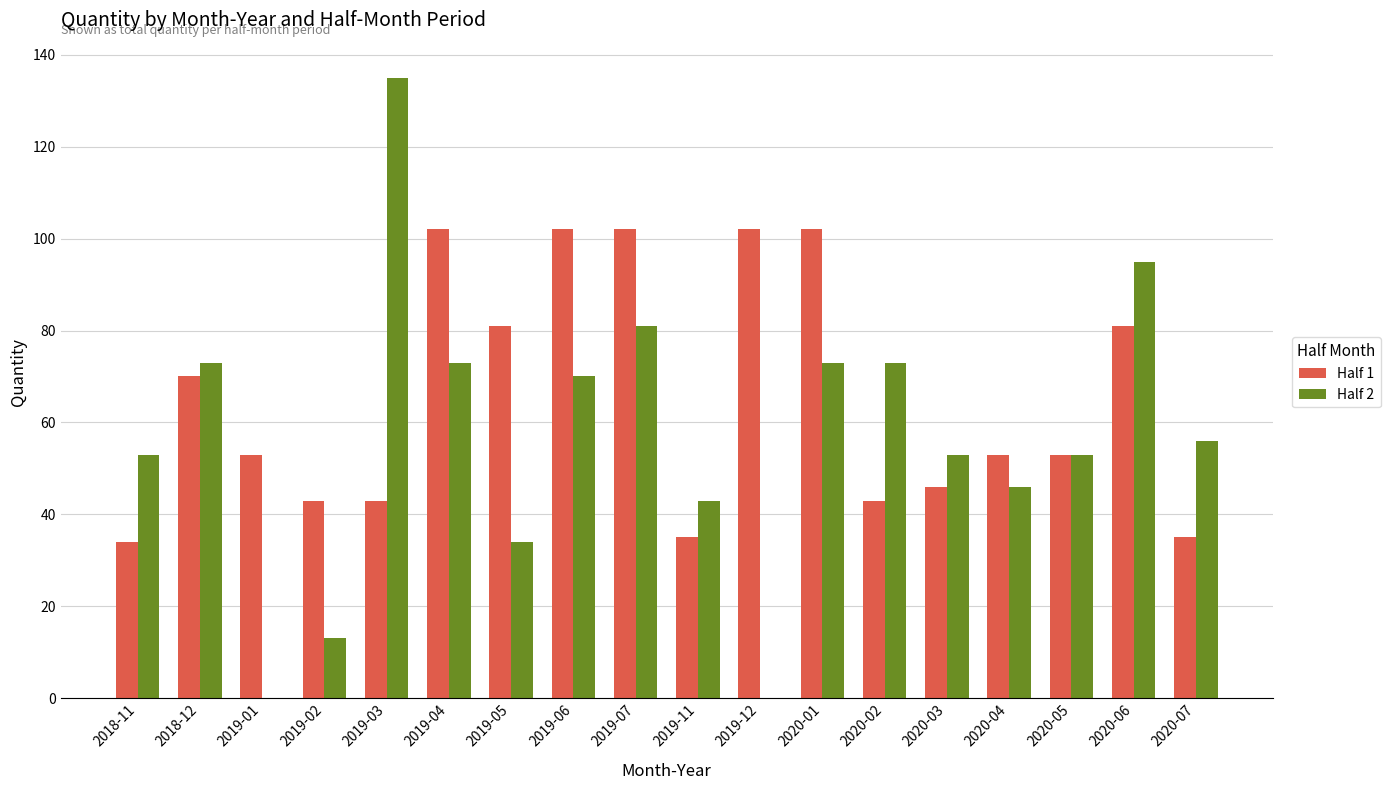

Where is Half 2 nearest to the value 67?

2019-06